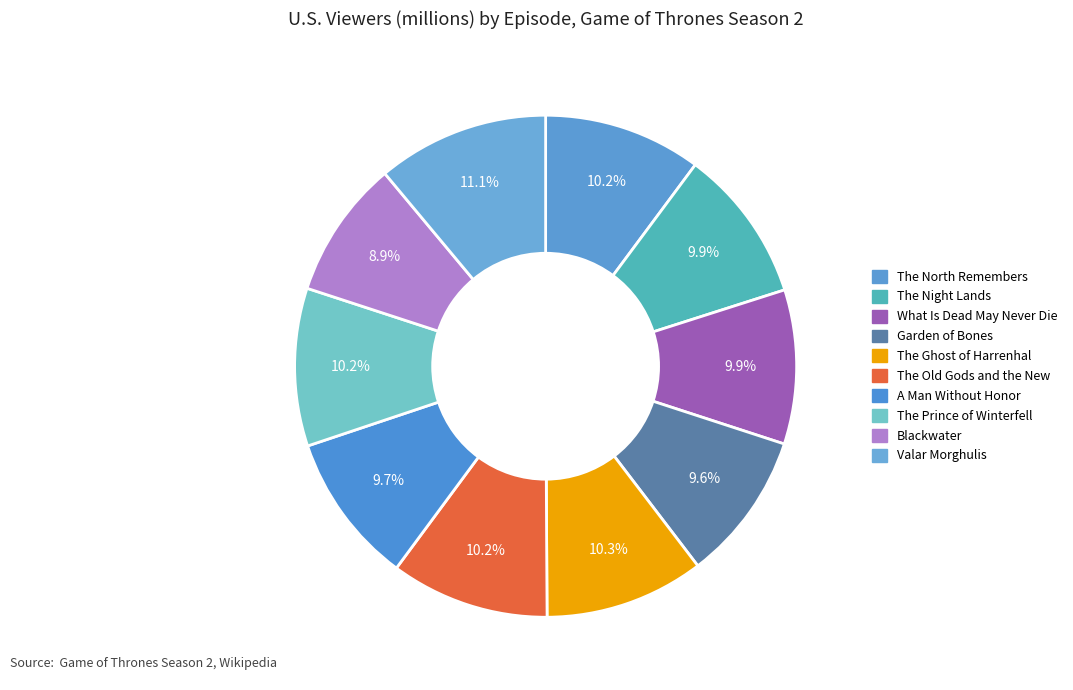

How many slices are in this pie chart?

10